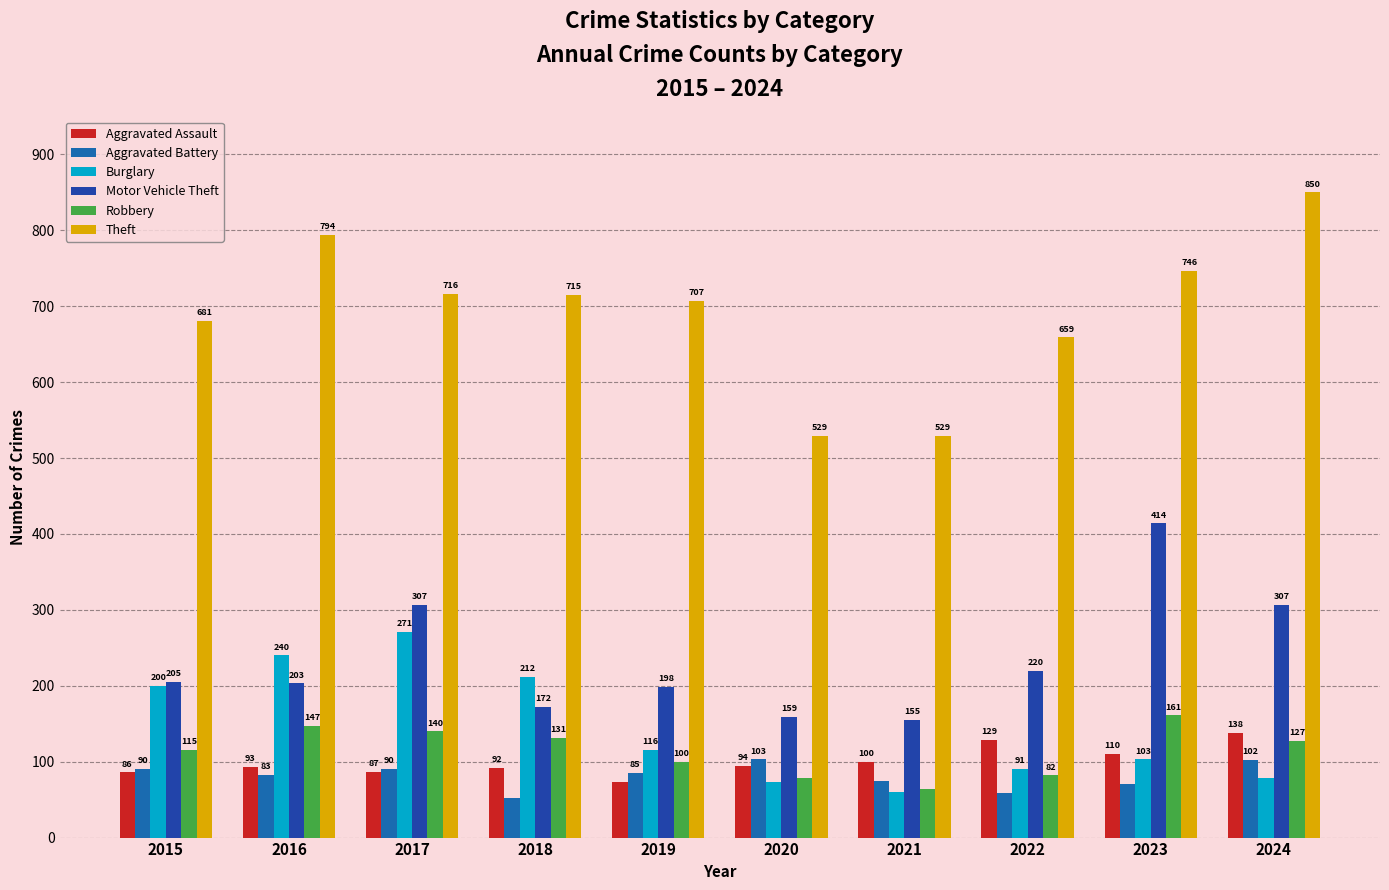

What is the greatest value displayed?

850